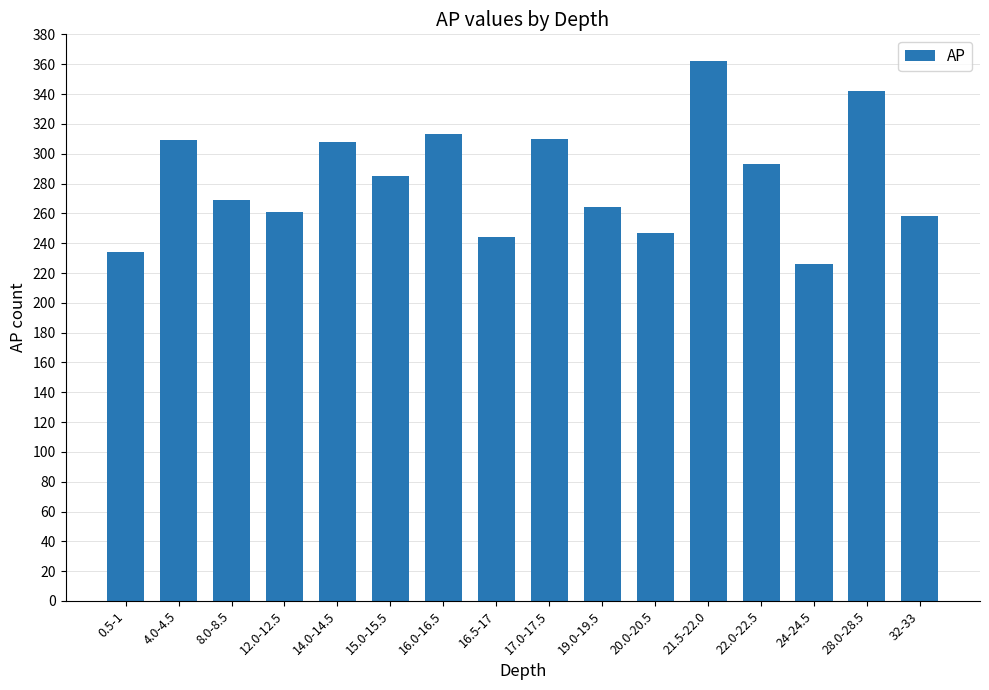

What is the change in value from 14.0-14.5 to 15.0-15.5?

-23